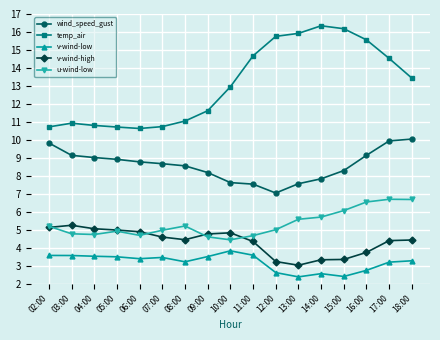

At which category is the sum across all series the highest?

17:00